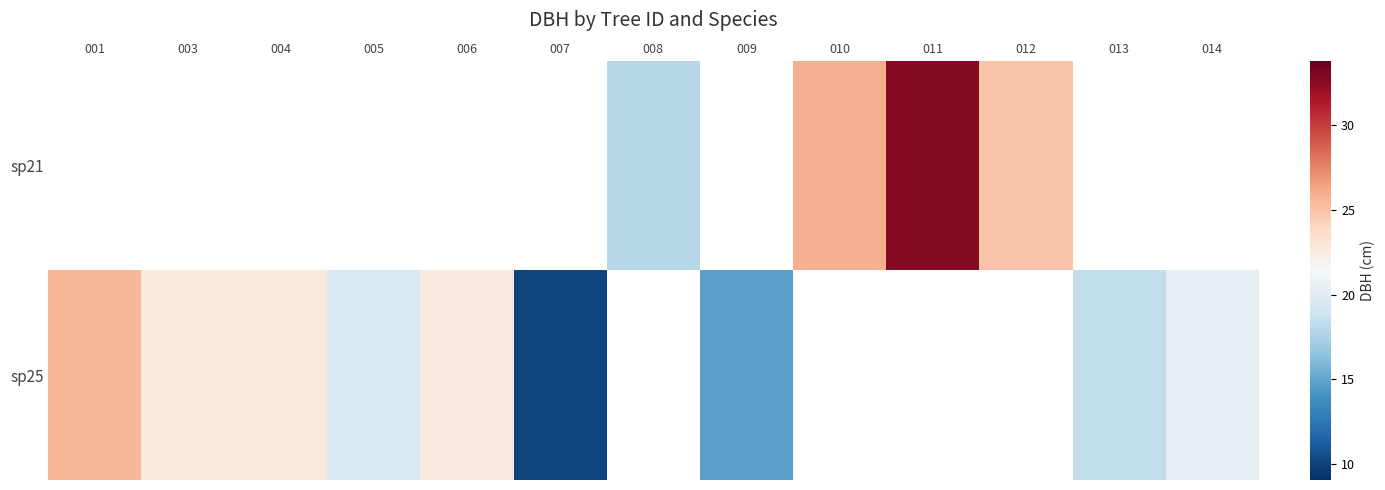

The sp25 series shows 33.0 at 003. True or false?

False